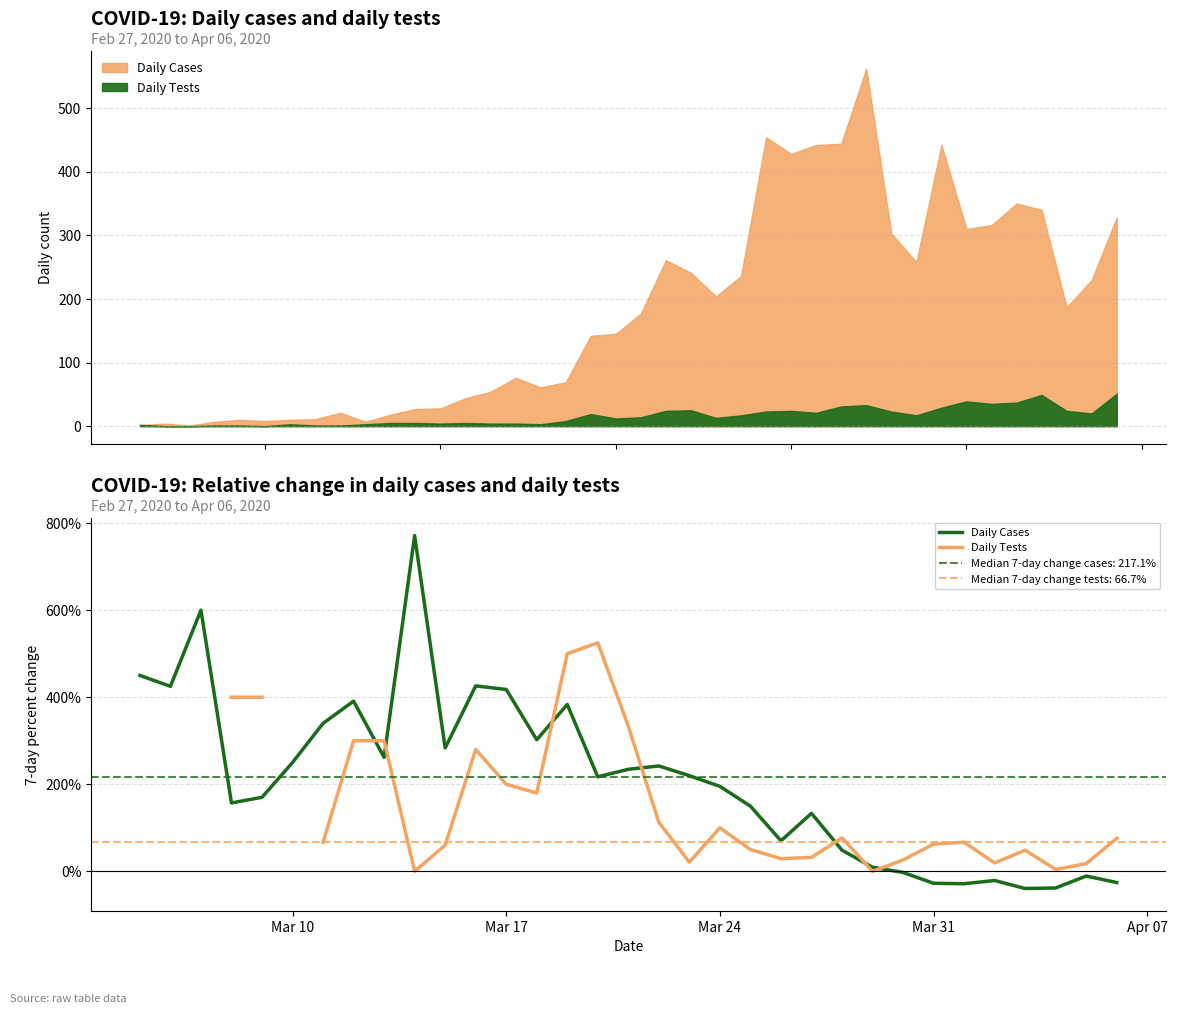

How many negative values does the Daily Tests series have?

1